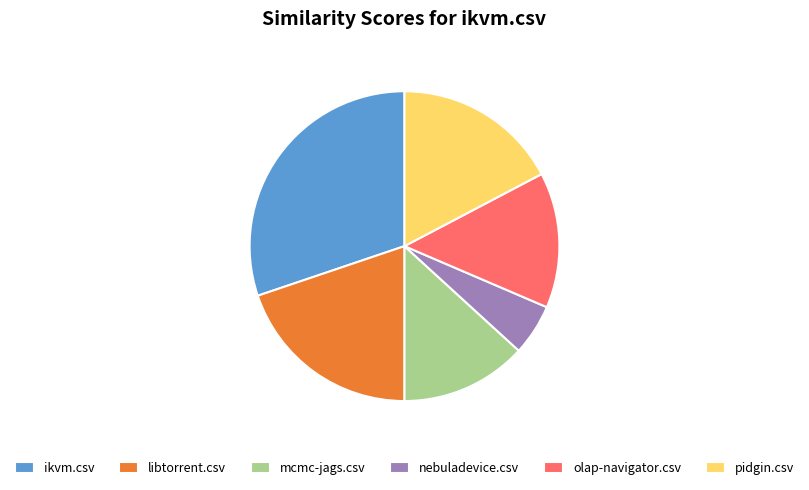

Which category has the biggest portion of the pie?

ikvm.csv